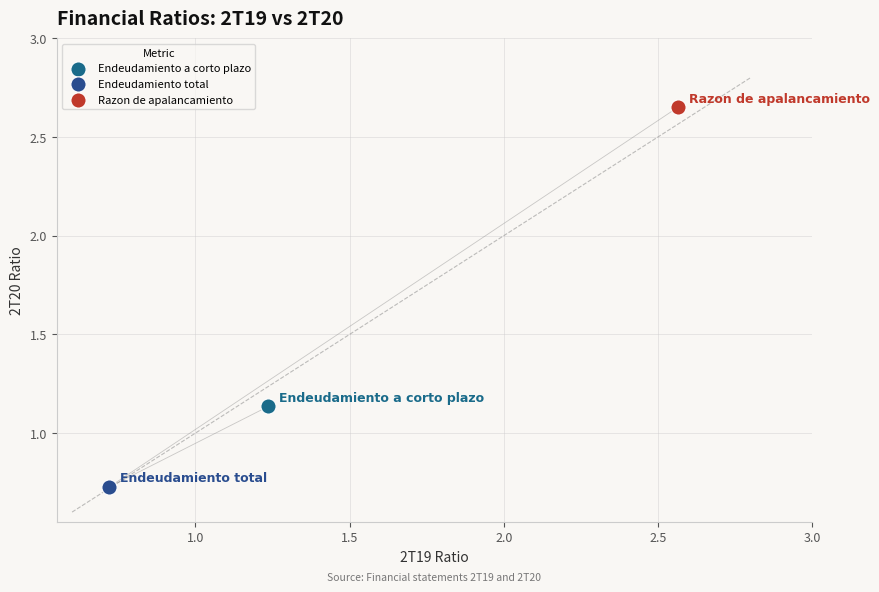

Which series contains the highest Y value?

Razon de apalancamiento